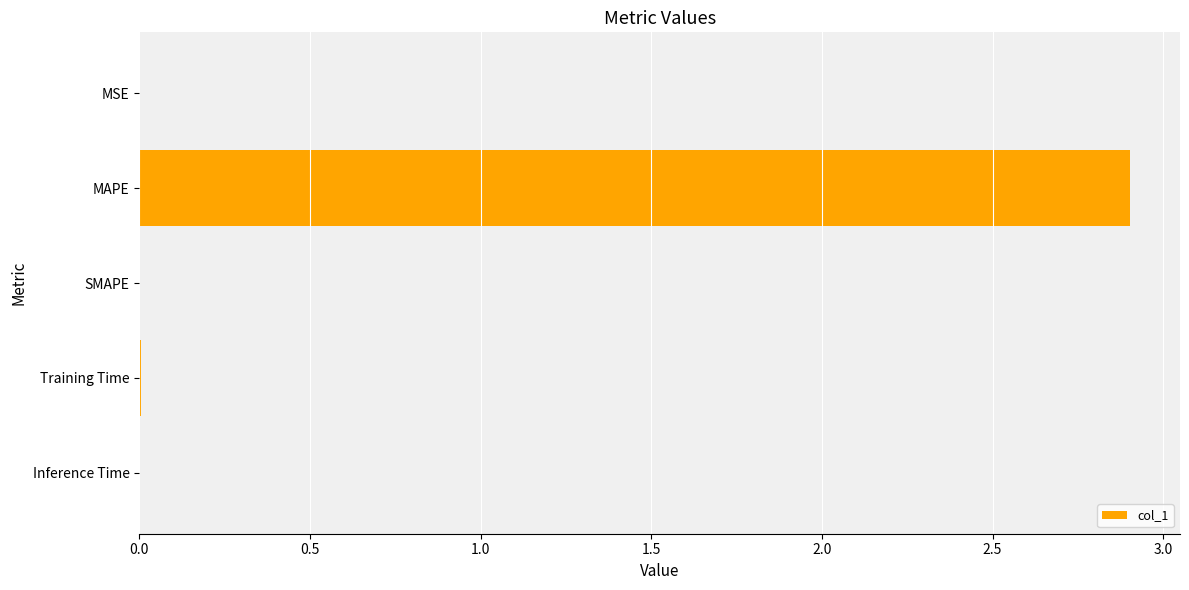

Is it true that the value at MAPE is 5.0?

False